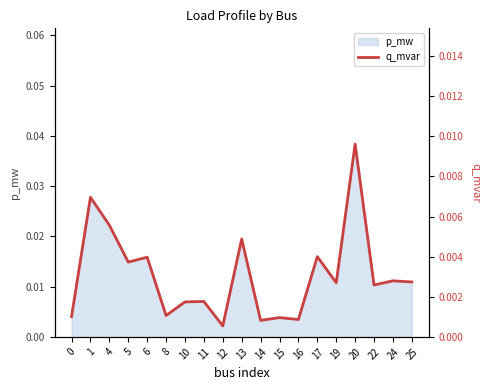

How many interior local valleys (lower than both neighbors) does the data have?

7